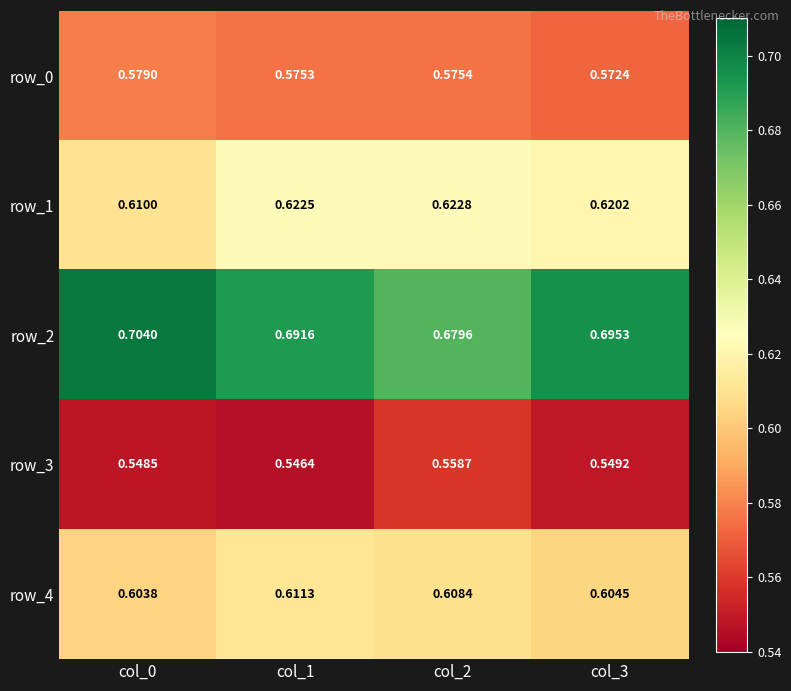

Is the value of row_1 at col_1 greater than the value of row_4 at col_0?

Yes